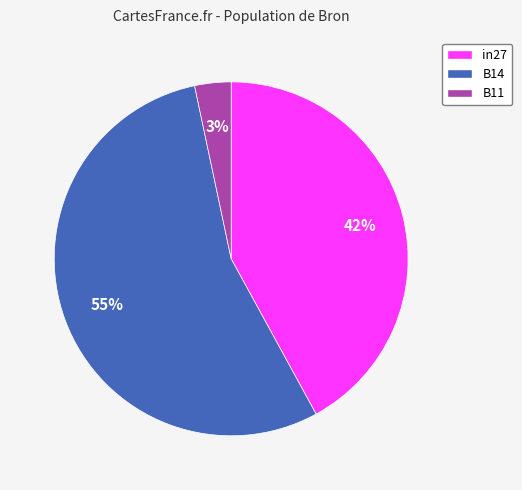

Do in27 and B11 together represent more than half of the pie?

No